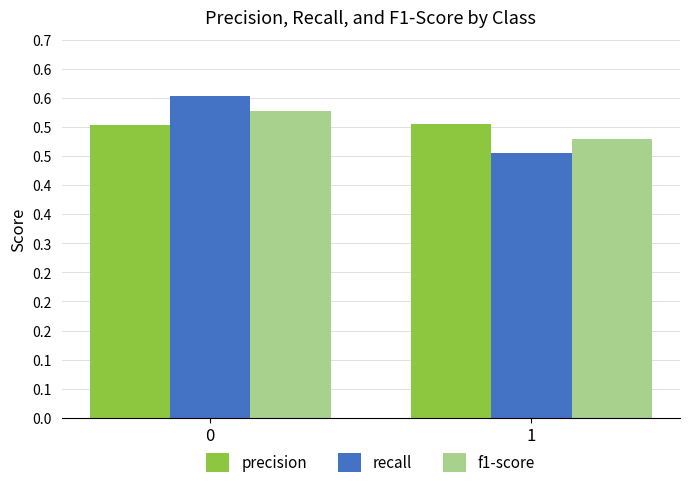

What are all the series names shown in the legend?

precision, recall, f1-score